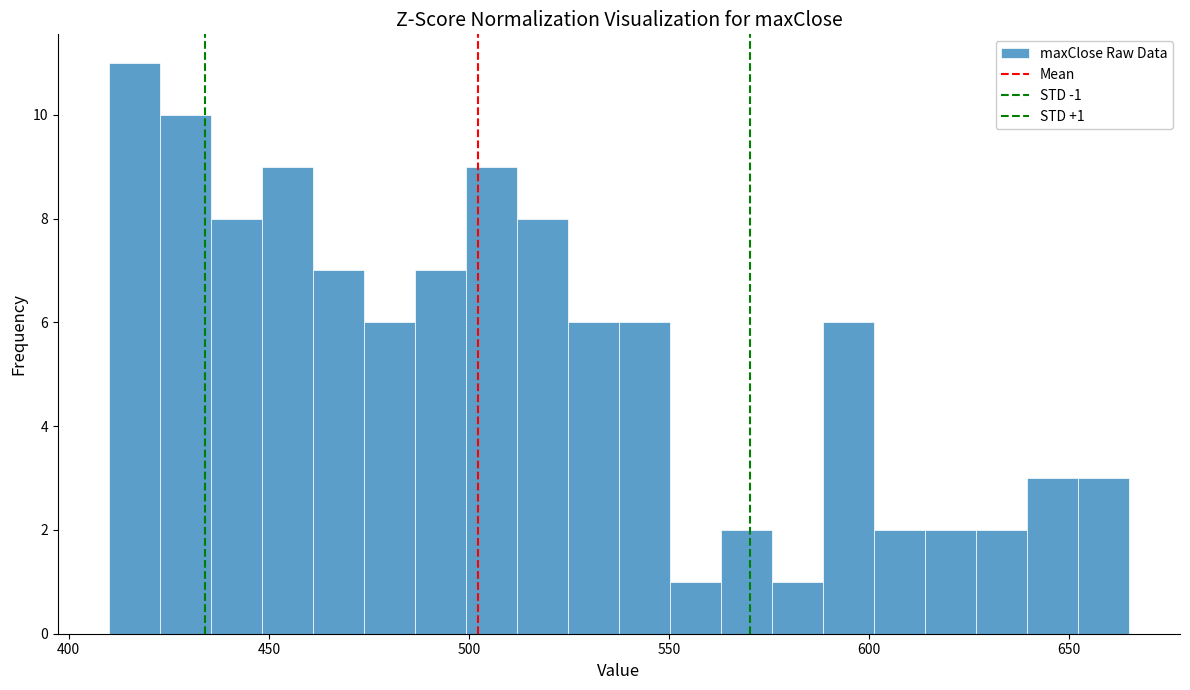

Read against the x-axis, roughly where is the centre of the tallest bar?

415